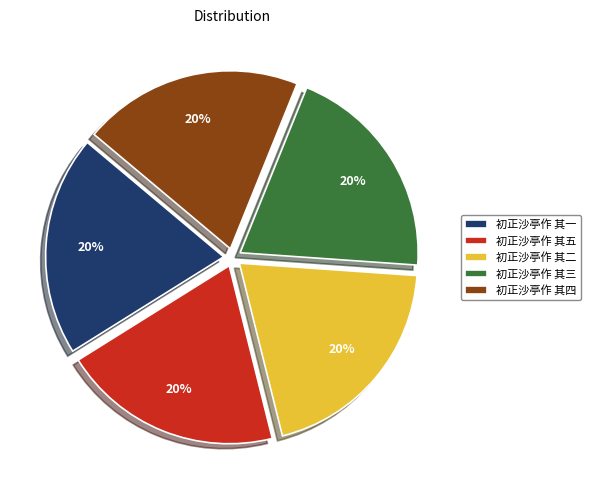

What is the ratio of the value at 初正沙亭作 其二 to the value at 初正沙亭作 其四?

1.0